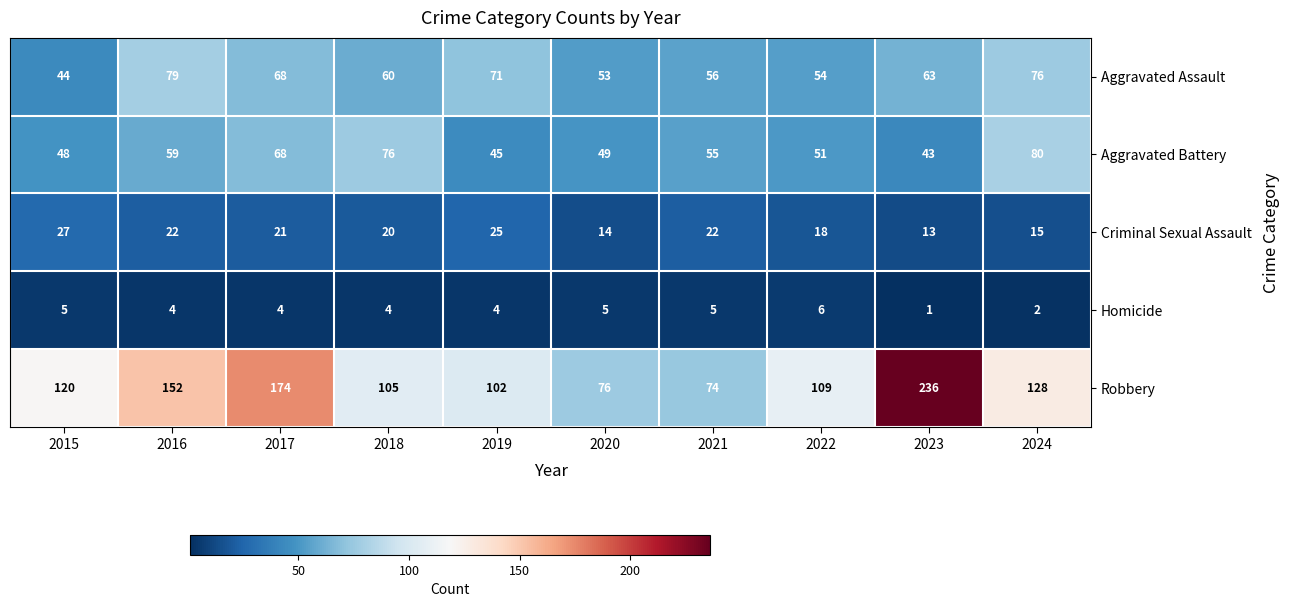

How many categories are shown in the chart?

10